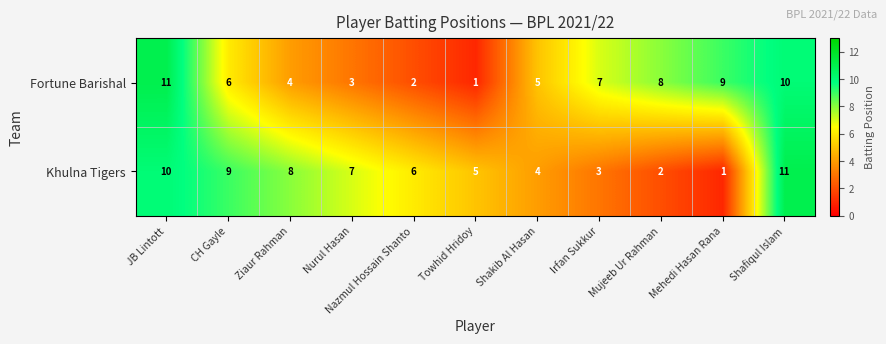

Is it true that Fortune Barishal equals 5 at Shakib Al Hasan?

True